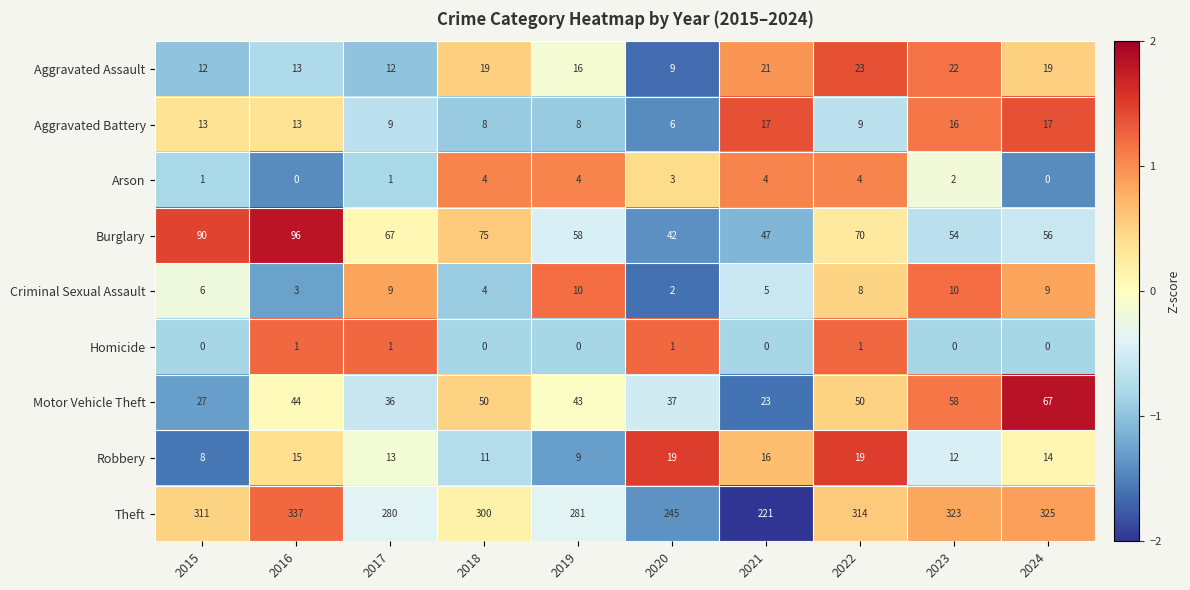

At which category does the chart reach its peak across all series?

2016